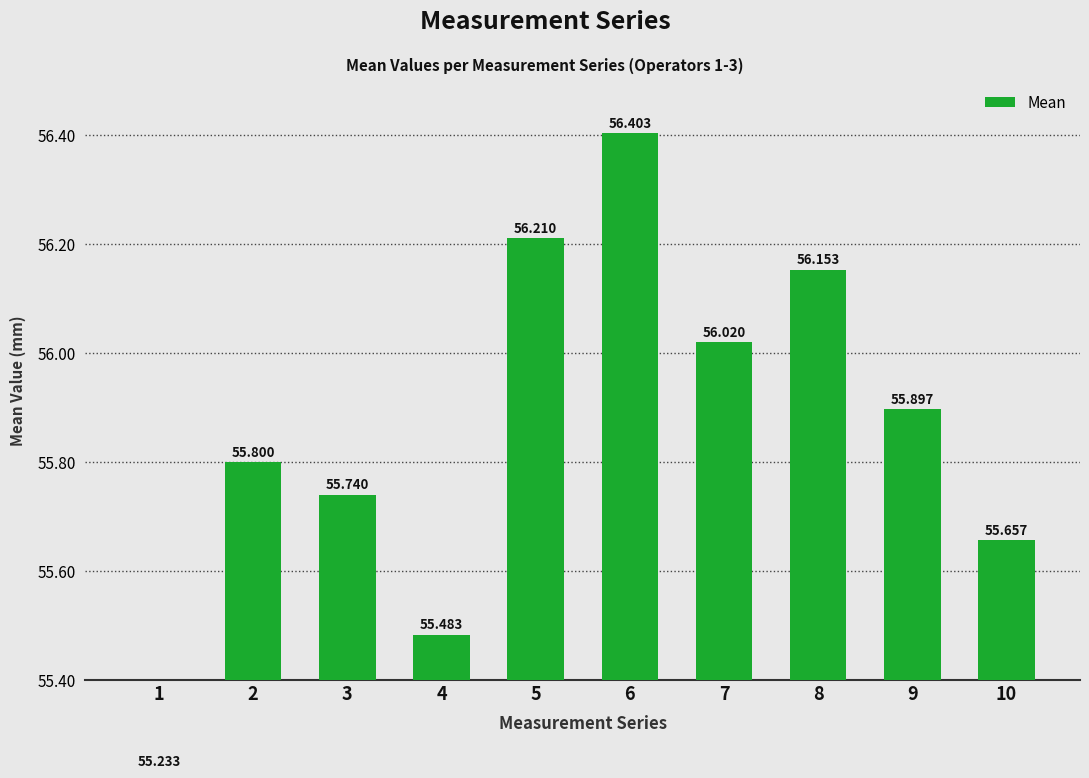

Rank the categories by value from lowest to highest.

1, 4, 10, 3, 2, 9, 7, 8, 5, 6